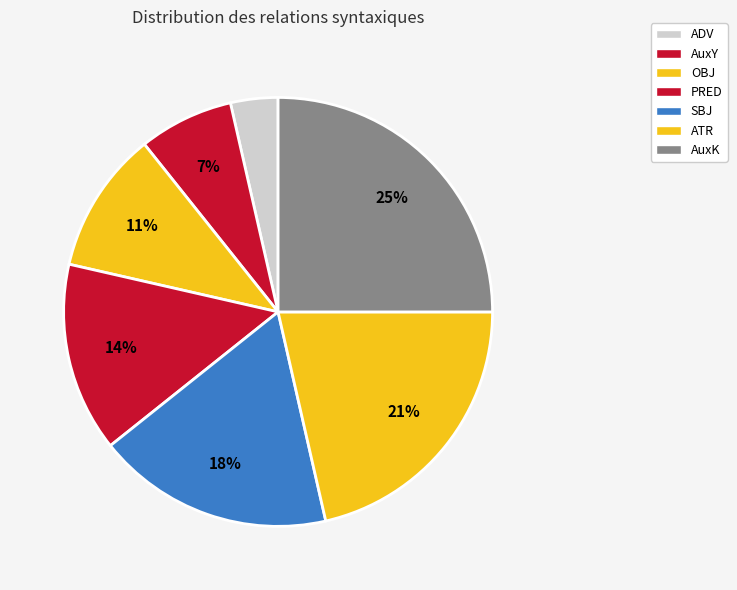

Count the number of slices in the pie.

7